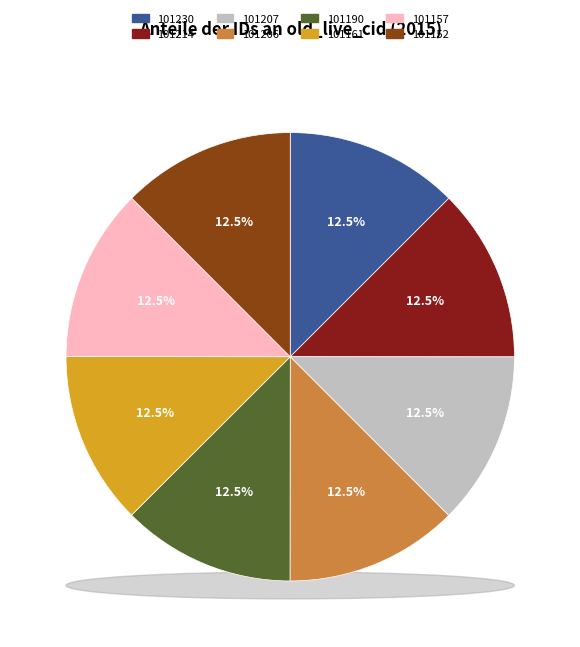

True or false: 101214 accounts for 3% of the total.

False